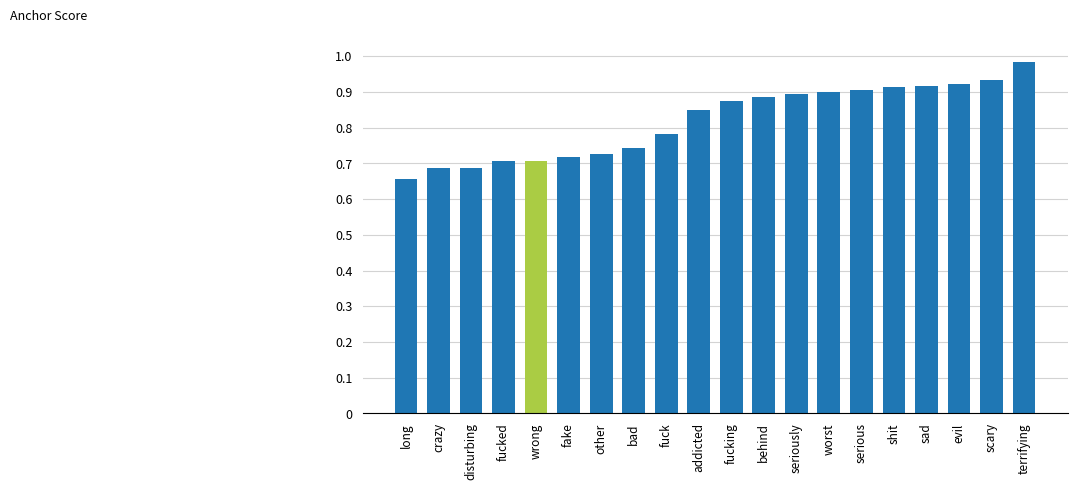

Which category has the lowest value across all series?

long